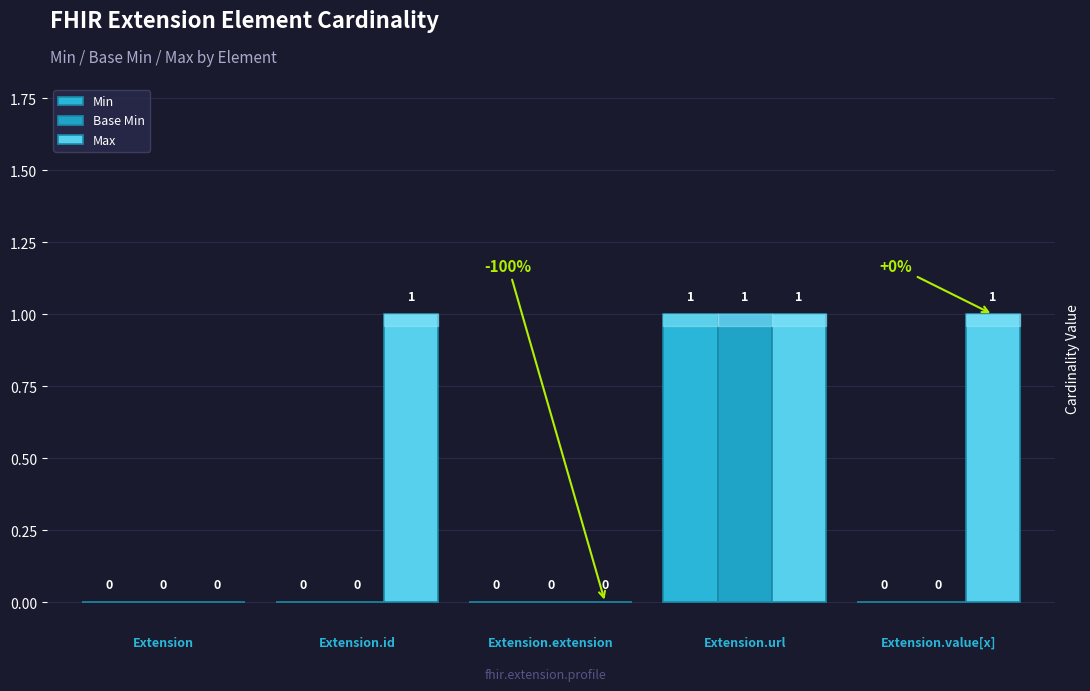

What position from the right is Extension?

5